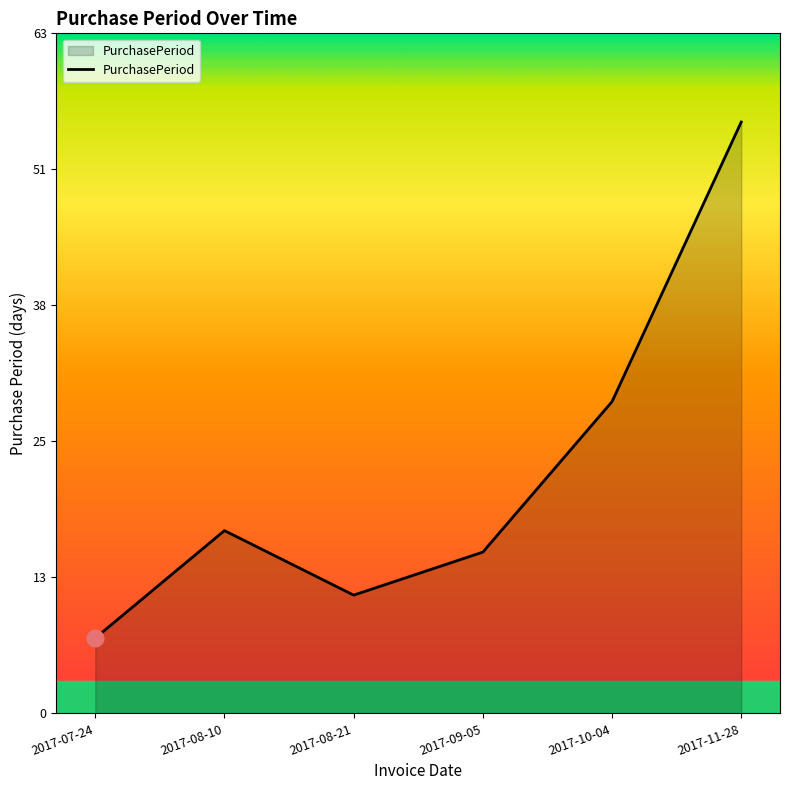

What is the sum of all values?

134